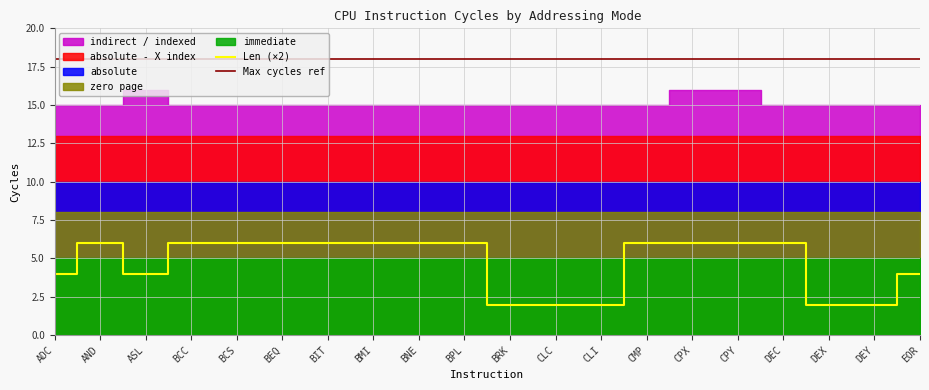

True or false: Len (×2) and Max cycles ref cross at least once.

False